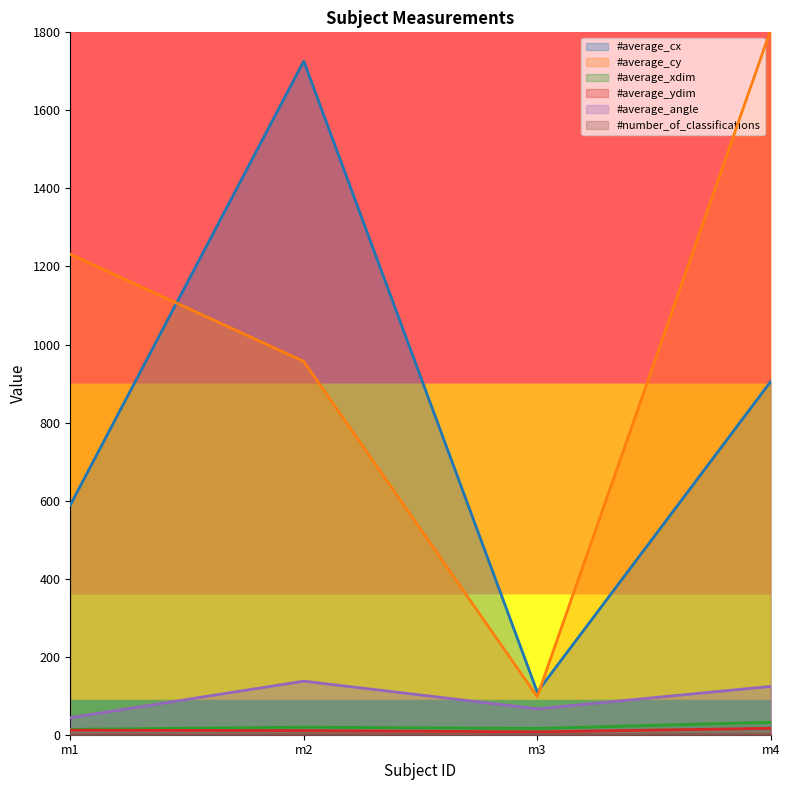

Is it true that #average_cx equals 46.0 at m3?

False